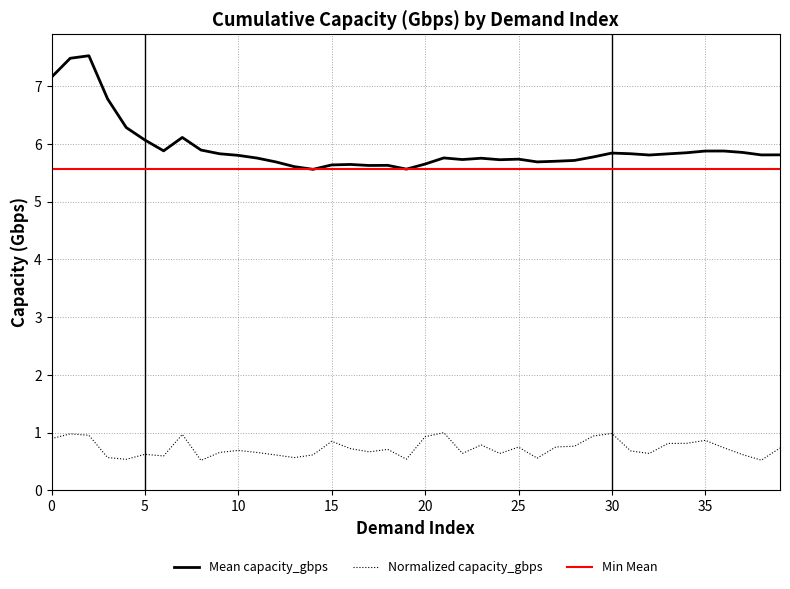

What is the lowest value of the Normalized capacity_gbps series?

0.5